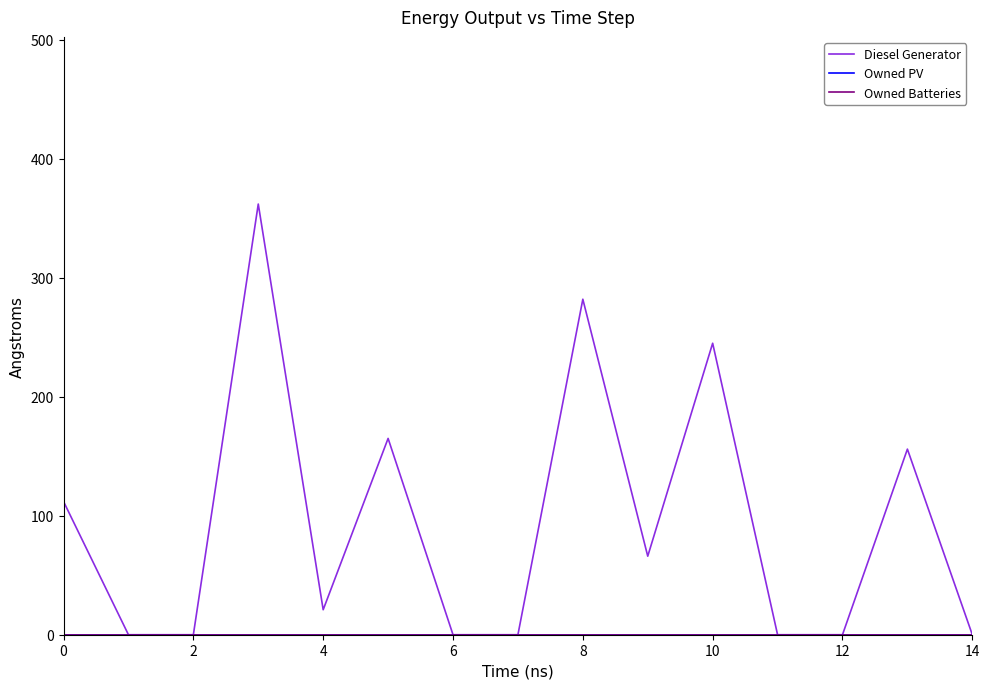

How many lines are shown in the chart?

3